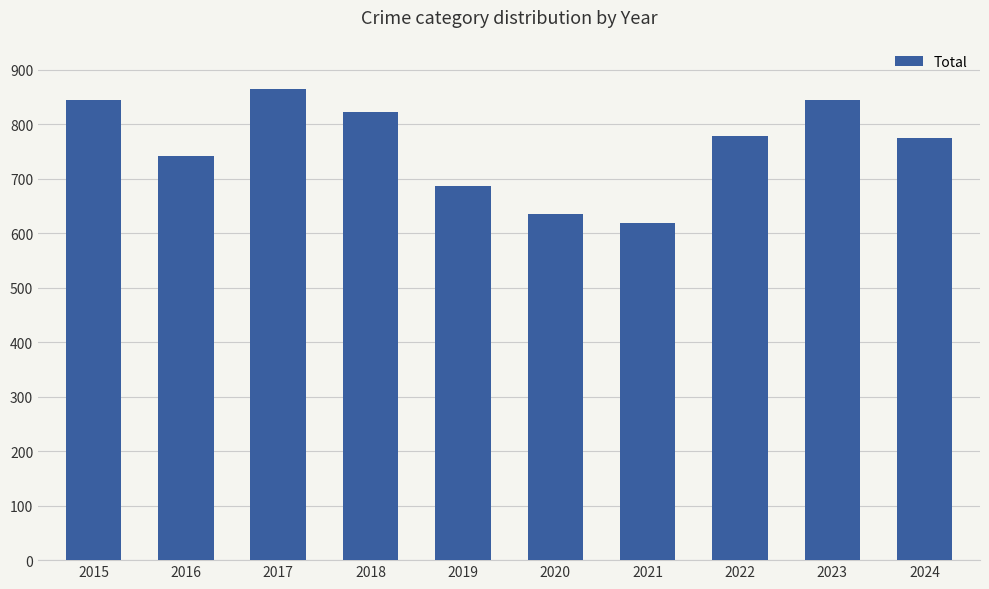

What is the sum of the values at 2016 and 2023?

1585